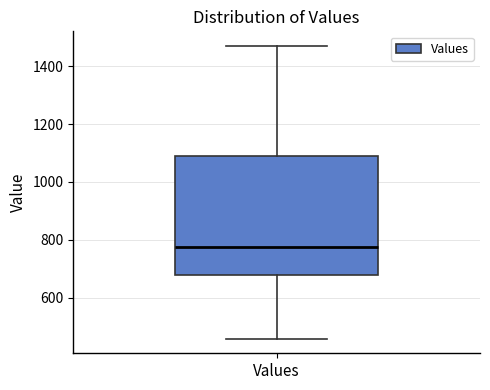

Transcribe this box plot: give where the median line is, the range the box spans, and where the two whiskers end, as read against the y-axis. The values are not printed on the chart, so give them approximately, as read against the axis.

median 780, box 680 to 1100, whiskers 460 to 1460